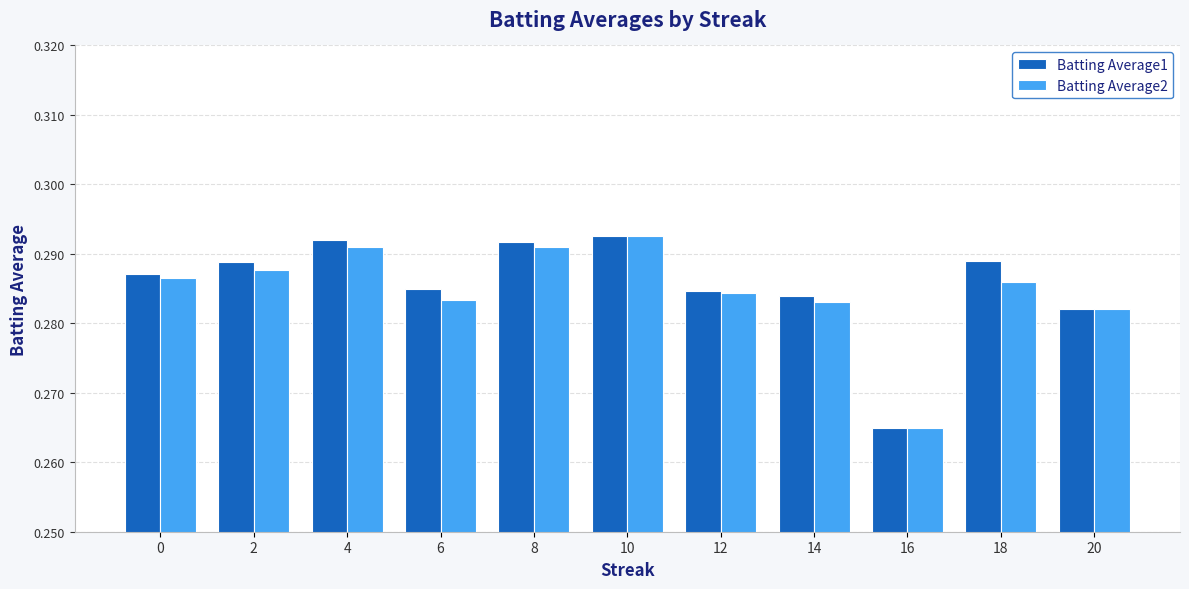

How many bars are there in total?

22